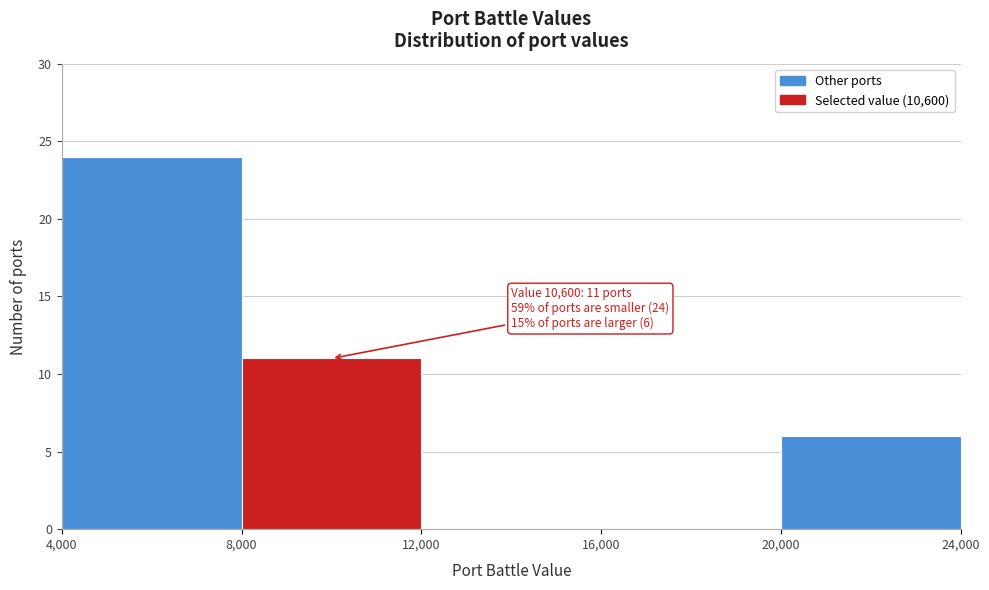

Which range on the x-axis has the tallest bar?

4,000 to 8,000